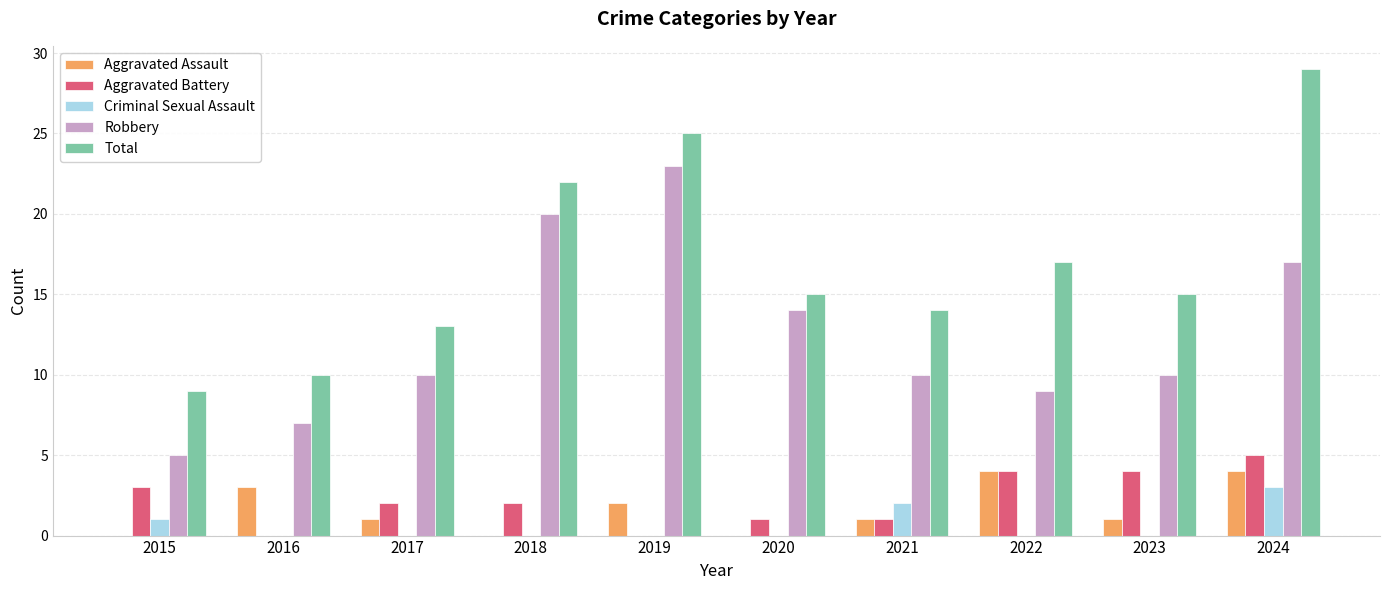

Which series has the widest spread of values?

Total